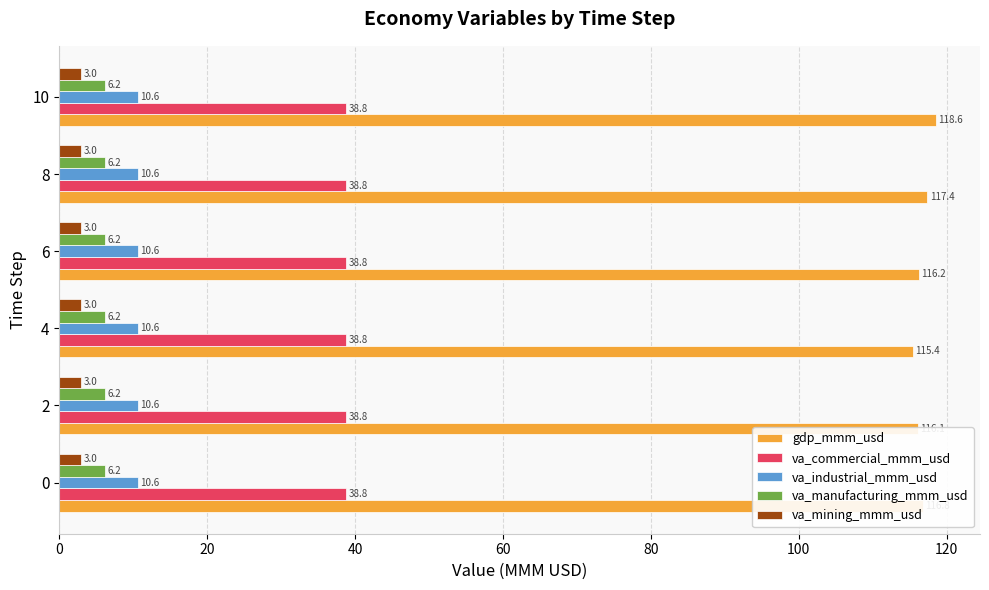

List the series in order of their peak value, lowest first.

va_mining_mmm_usd, va_manufacturing_mmm_usd, va_industrial_mmm_usd, va_commercial_mmm_usd, gdp_mmm_usd